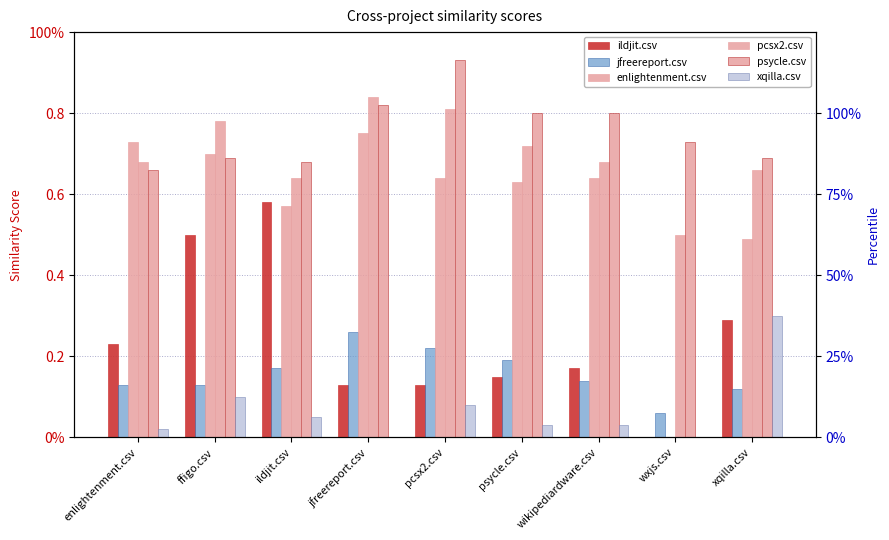

How many data points does each series have?

9